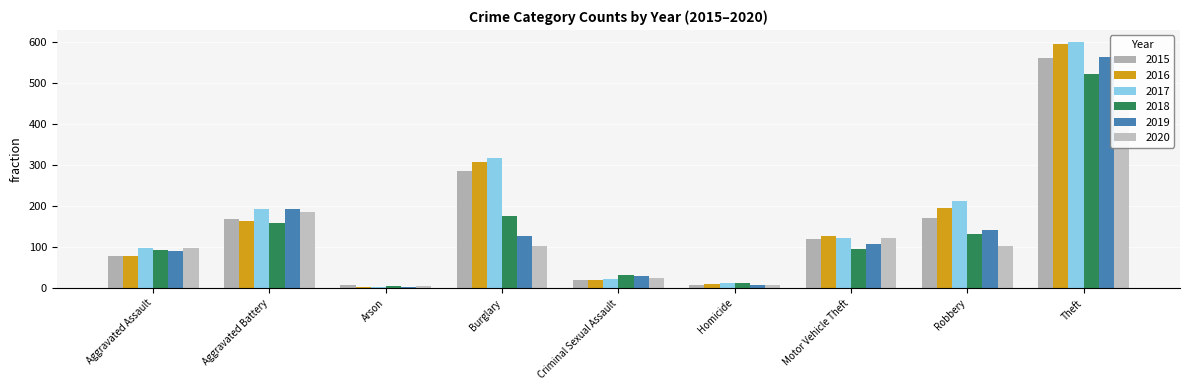

Reading left to right, extract all data points from this chart.

2015: 79	169	8	286	21	7	121	172	561
2016: 79	164	3	307	20	10	128	196	594
2017: 99	194	4	318	23	13	122	213	599
2018: 93	160	6	176	33	12	96	132	521
2019: 91	193	4	127	31	8	107	143	563
2020: 99	186	5	104	24	9	123	102	452